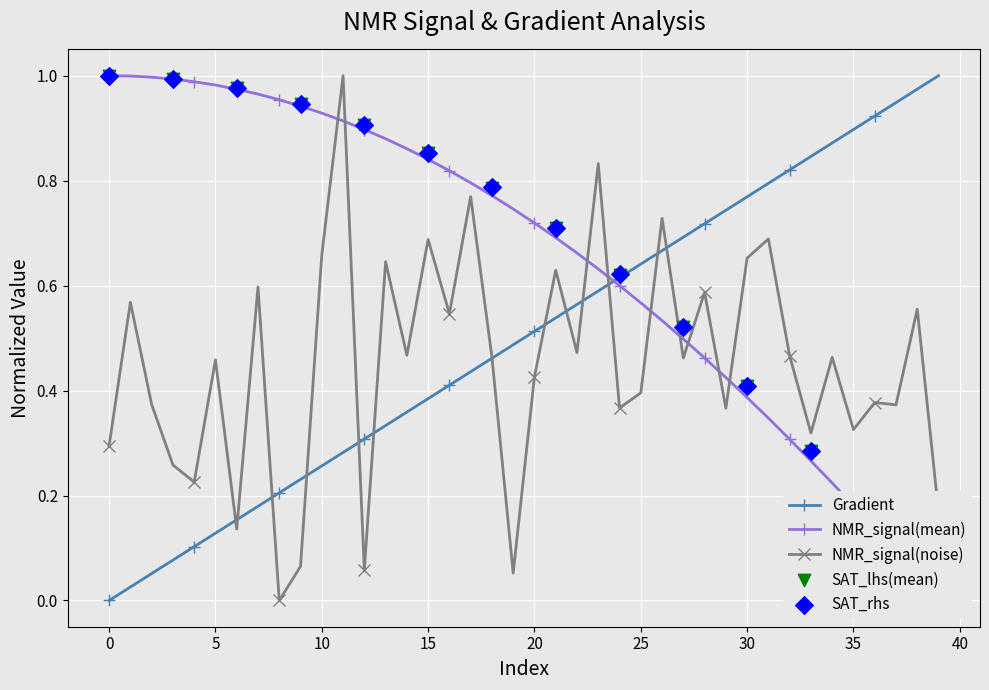

Which series has the largest total across all categories?

NMR_signal(mean)